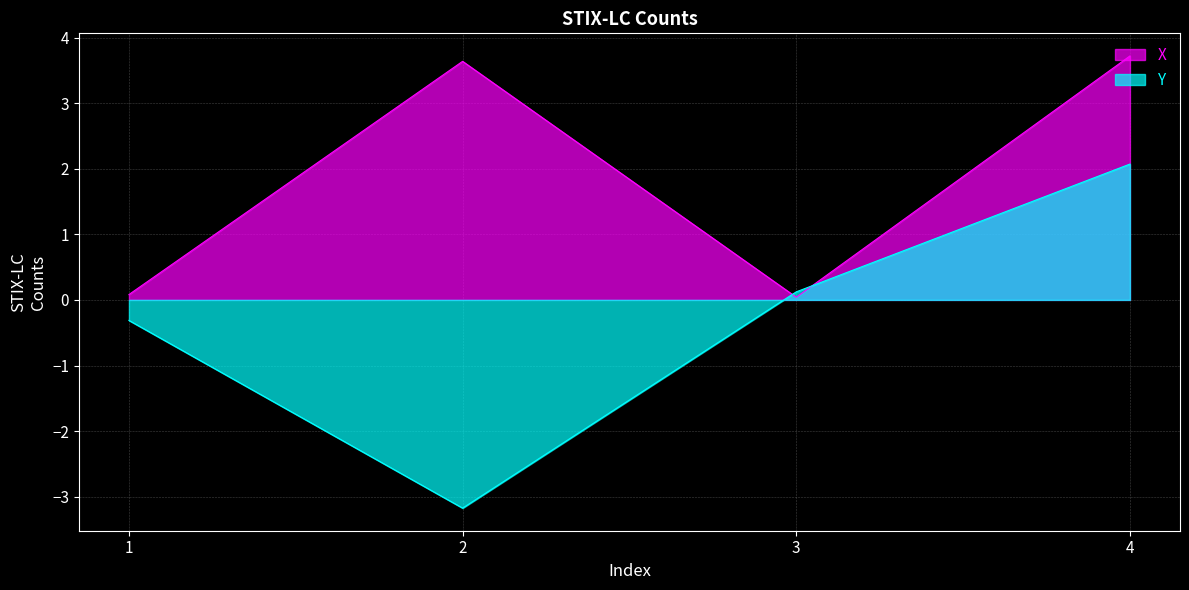

How many negative values does the Y series have?

2